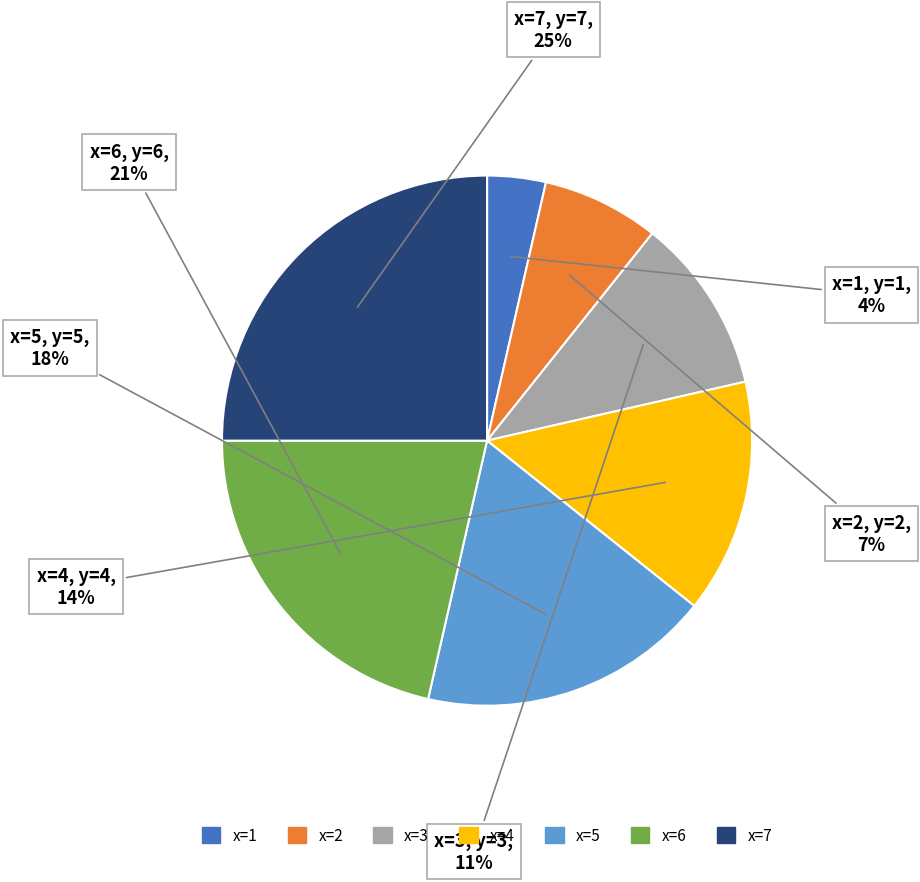

Does any single category account for the majority?

No